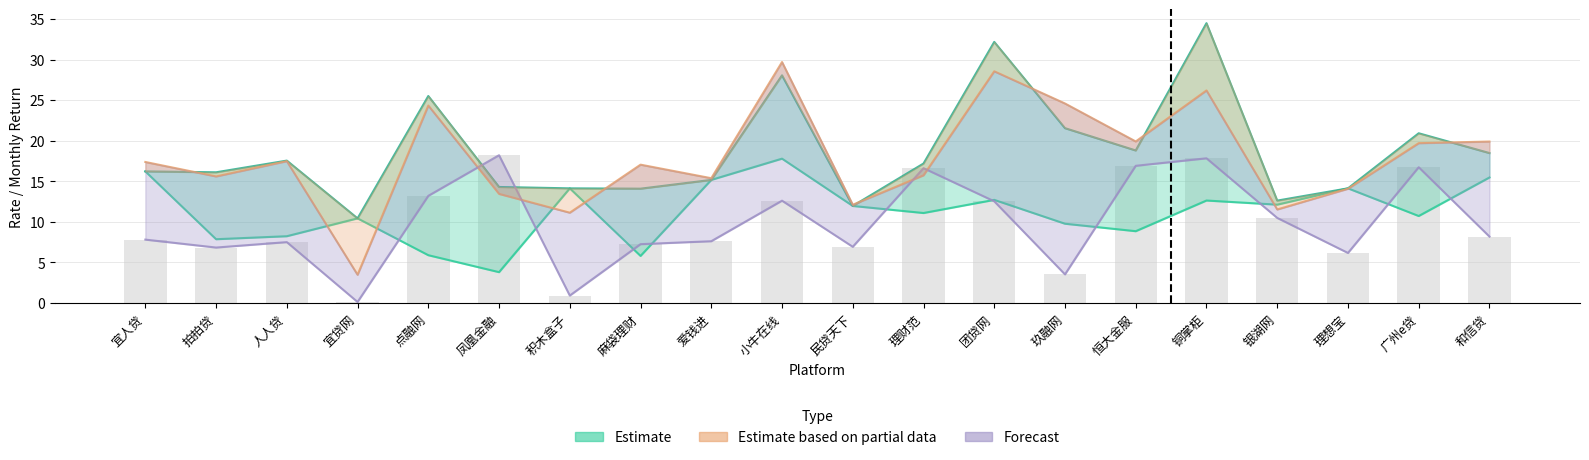

What is the sum of the 实际年化 values at 人人贷 and 小牛在线?

47.2